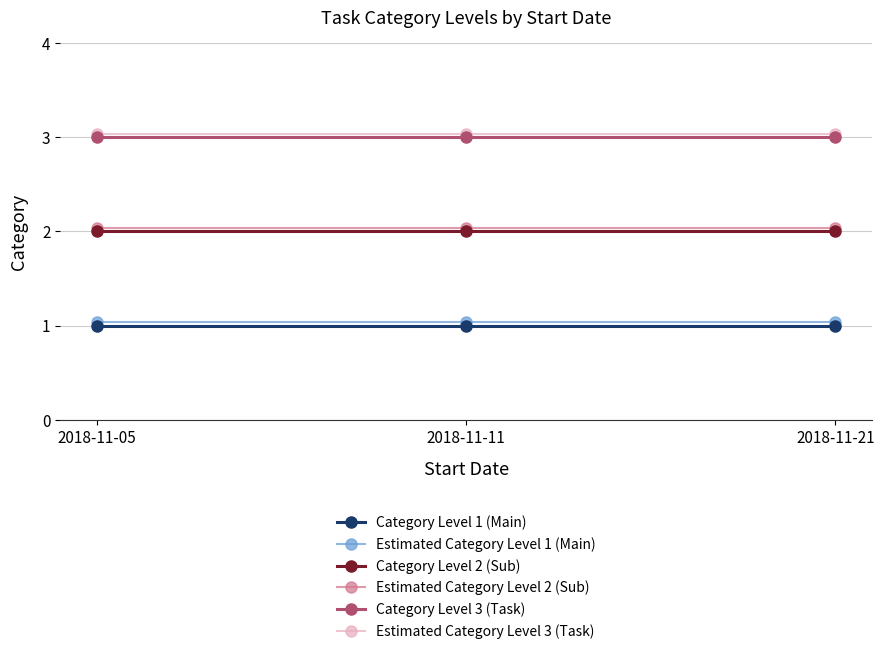

True or false: Category Level 1 (Main) has a value of 0.2 at 2018-11-05.

False